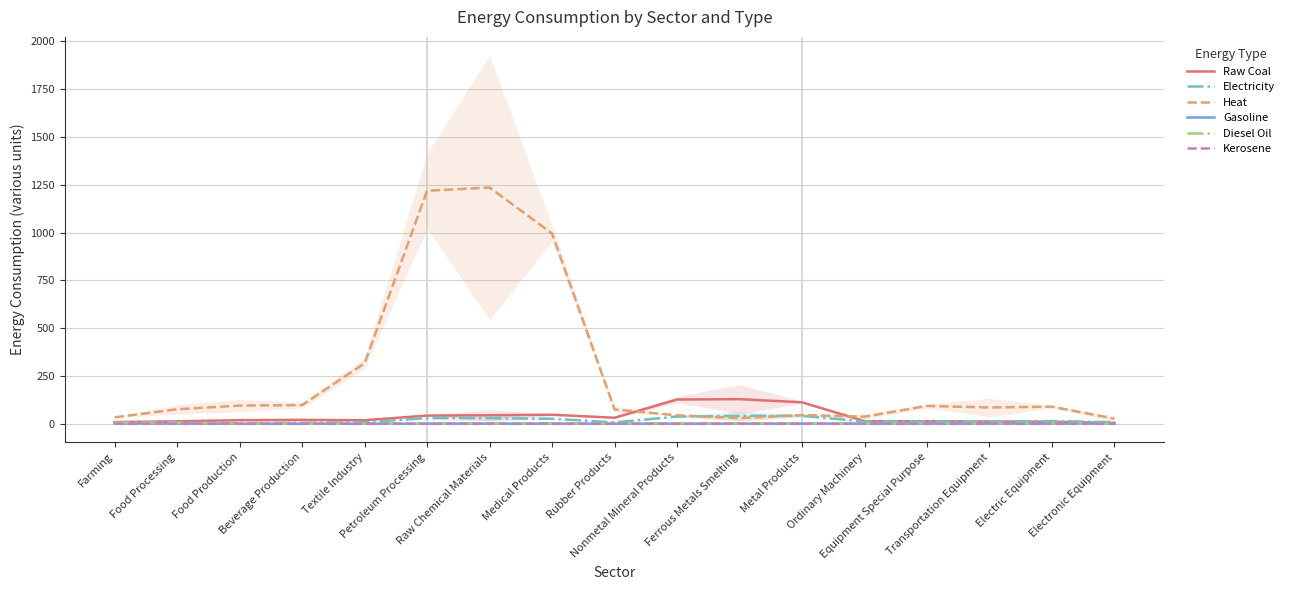

Which has a higher value, Electric Equipment or Petroleum Processing?

Petroleum Processing